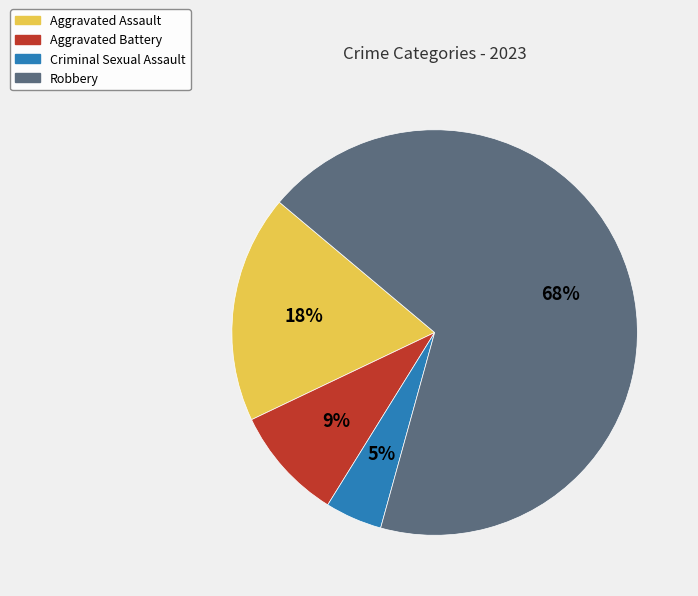

Count the number of slices in the pie.

4